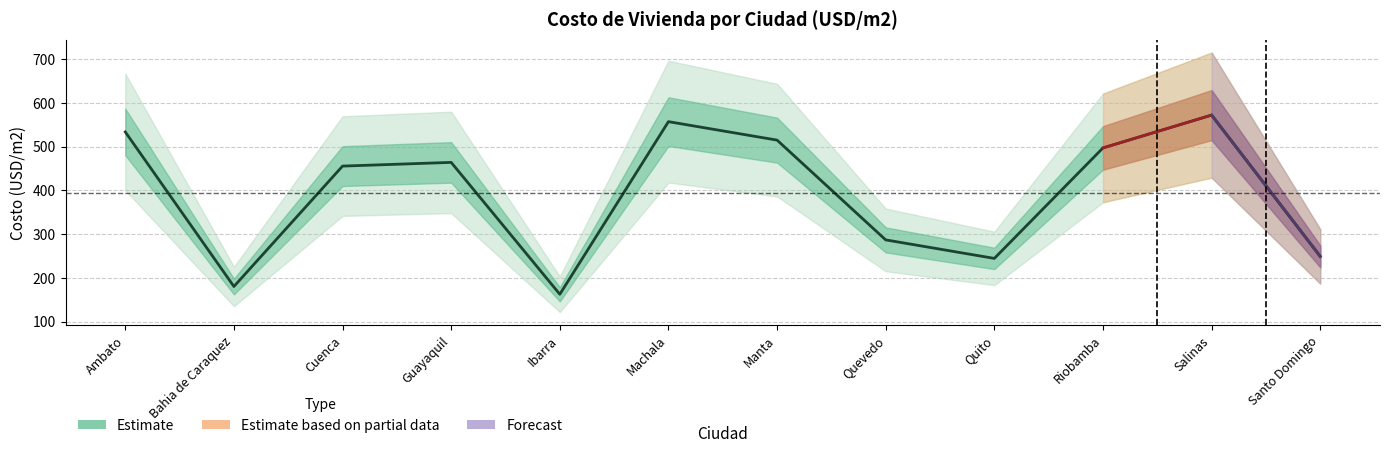

Does the chart display data point markers on the line(s)?

No